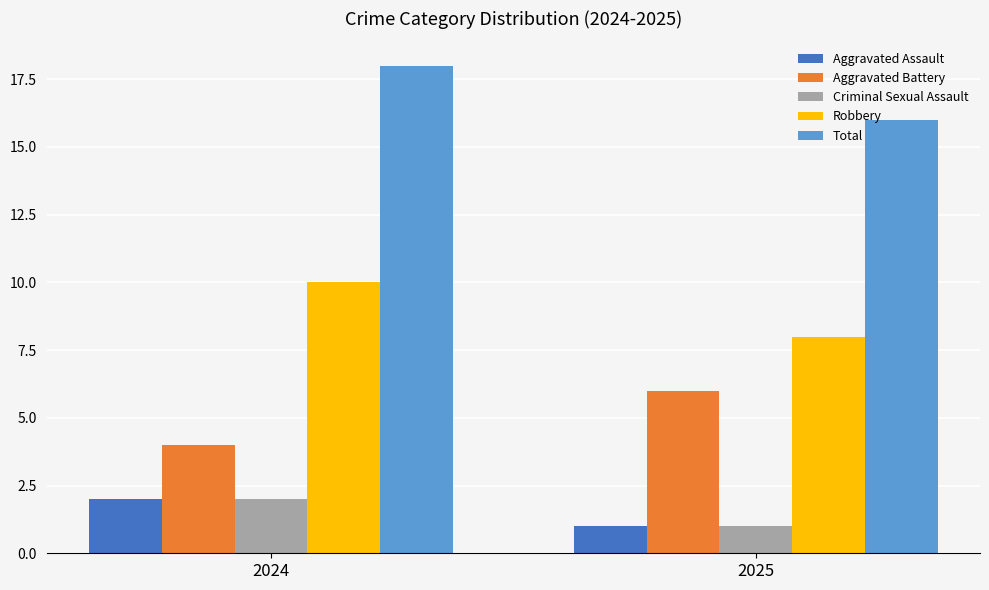

How many groups of bars are there?

2